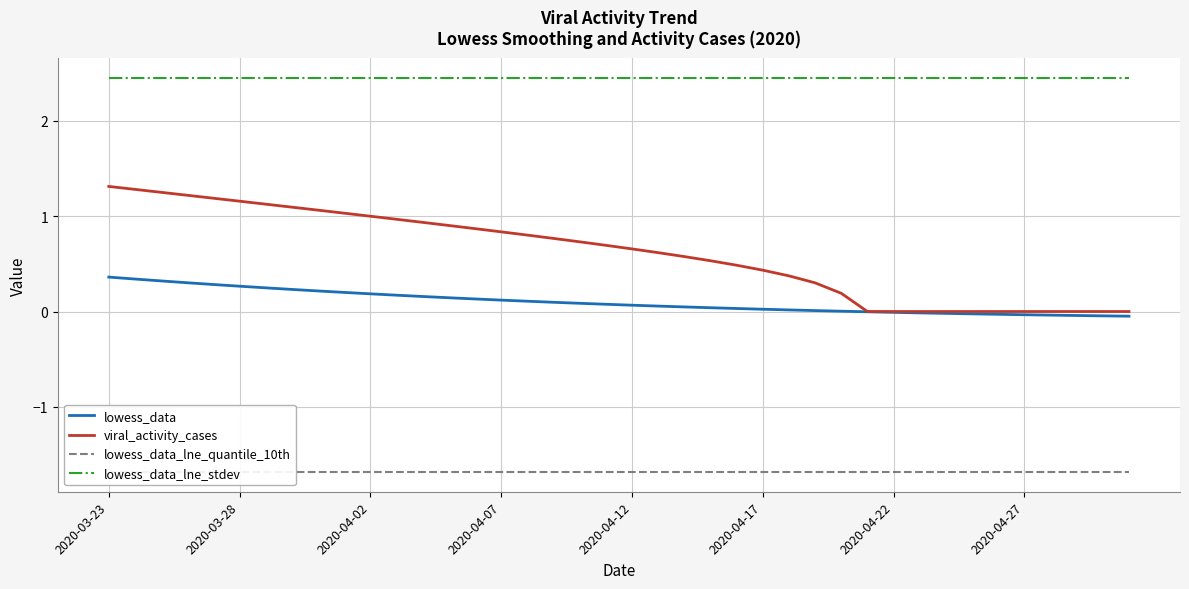

Which series has the widest spread of values?

viral_activity_cases